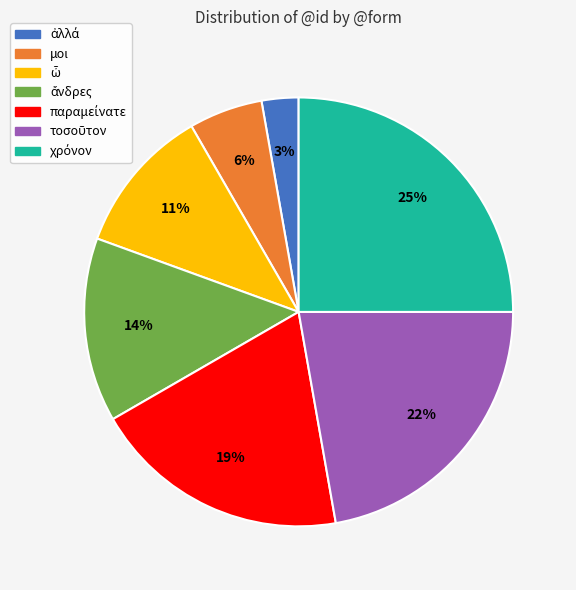

Is there any slice that represents more than half of the pie?

No